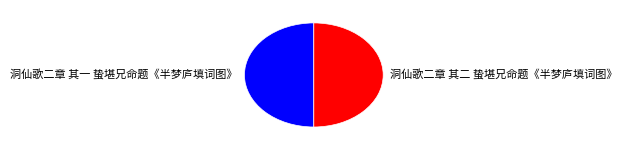

How many slices are in this pie chart?

2